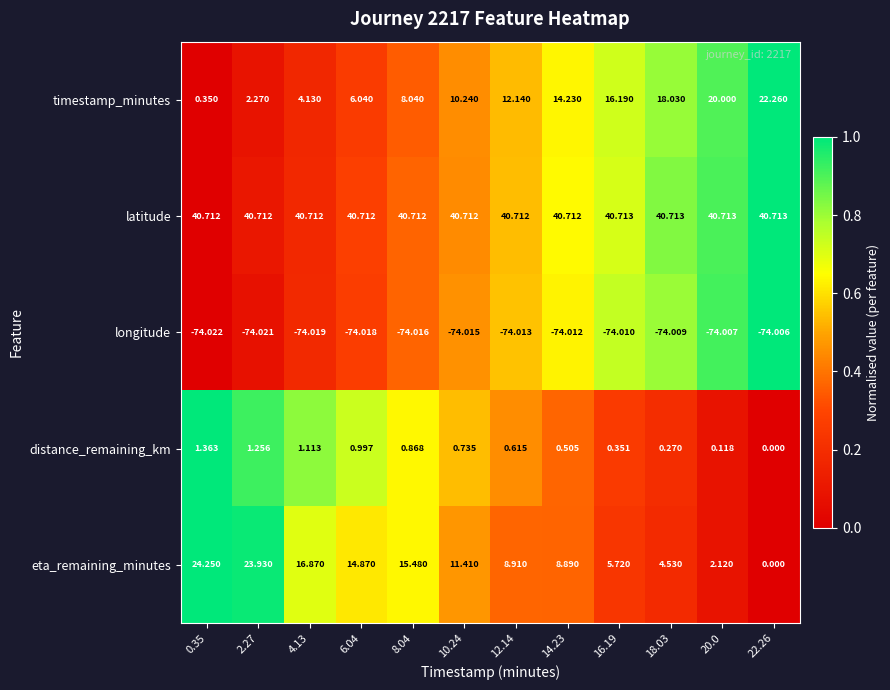

Between 4.13 and 8.04, which series saw the biggest shift?

timestamp_minutes